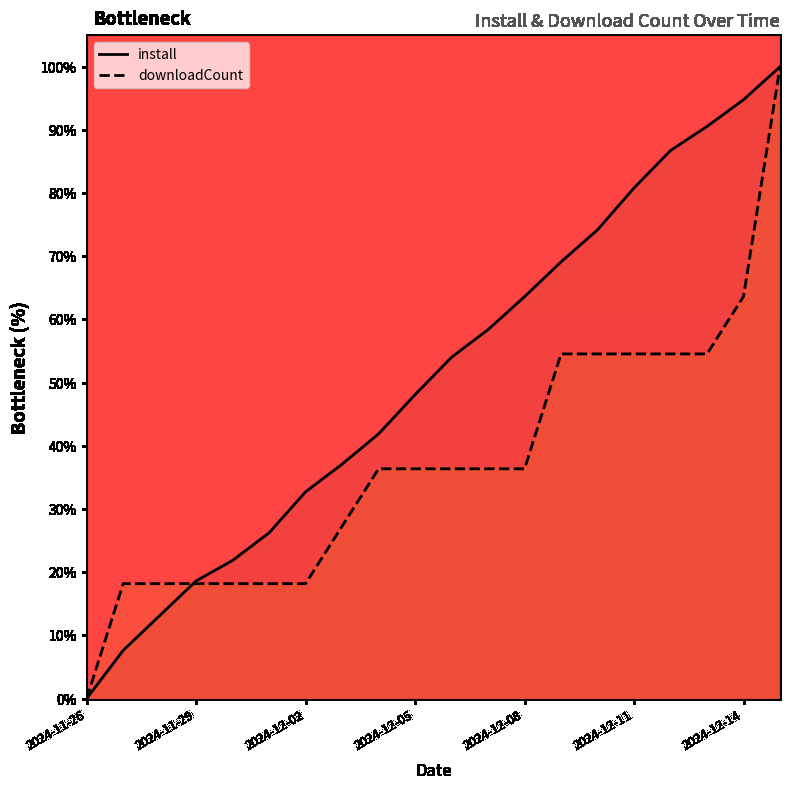

True or false: install has a value of 61.3 at 2024-12-14.

False